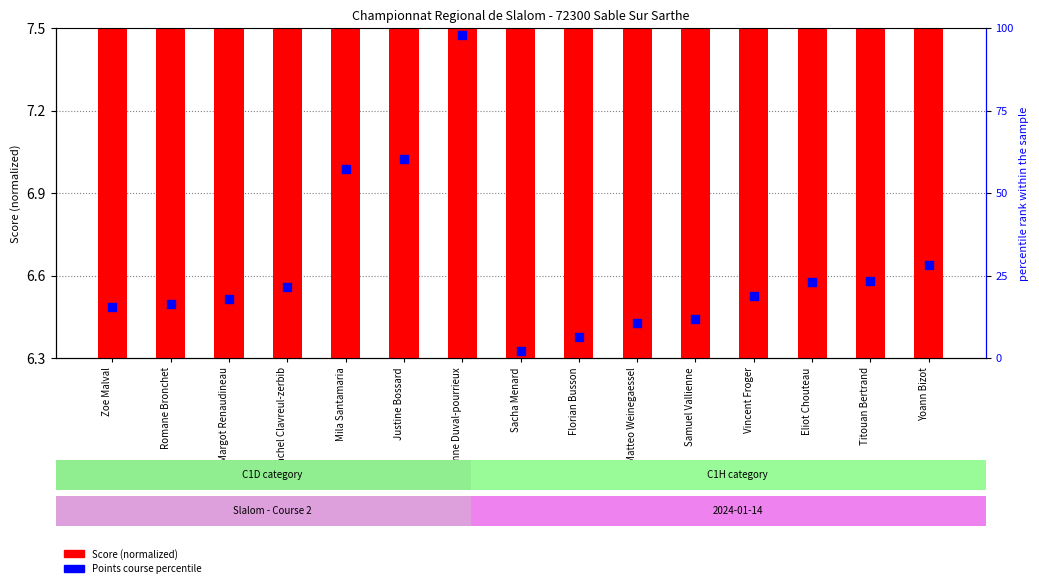

Which series has the largest Y range (max minus min)?

Points course percentile